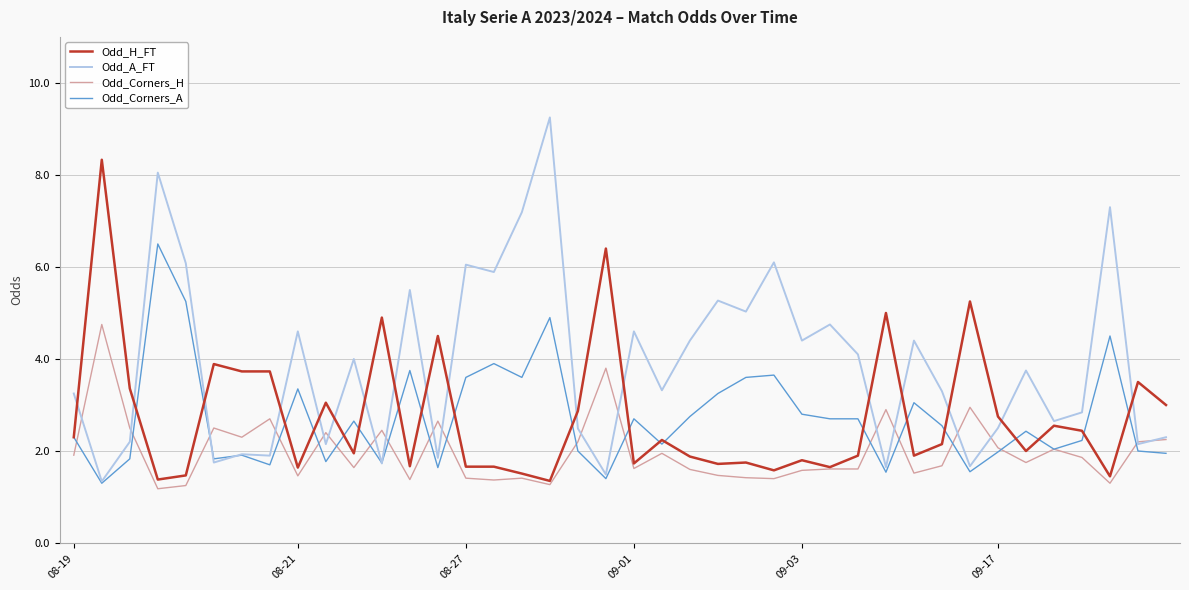

How many values in the Odd_A_FT series are below 3?

17